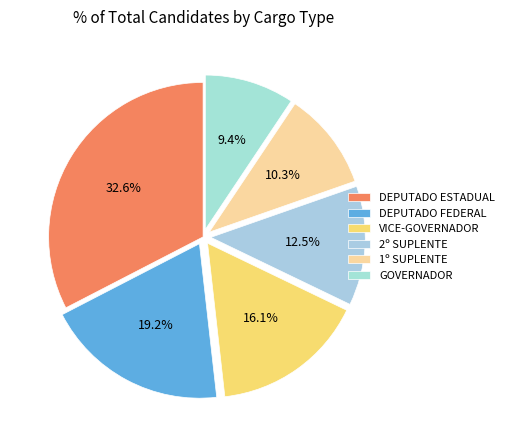

How many segments does this pie chart have?

6